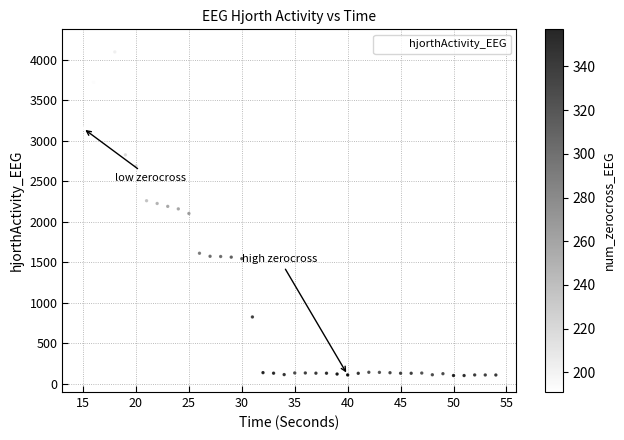

What is the range of Y values (max minus min)?

4070.7